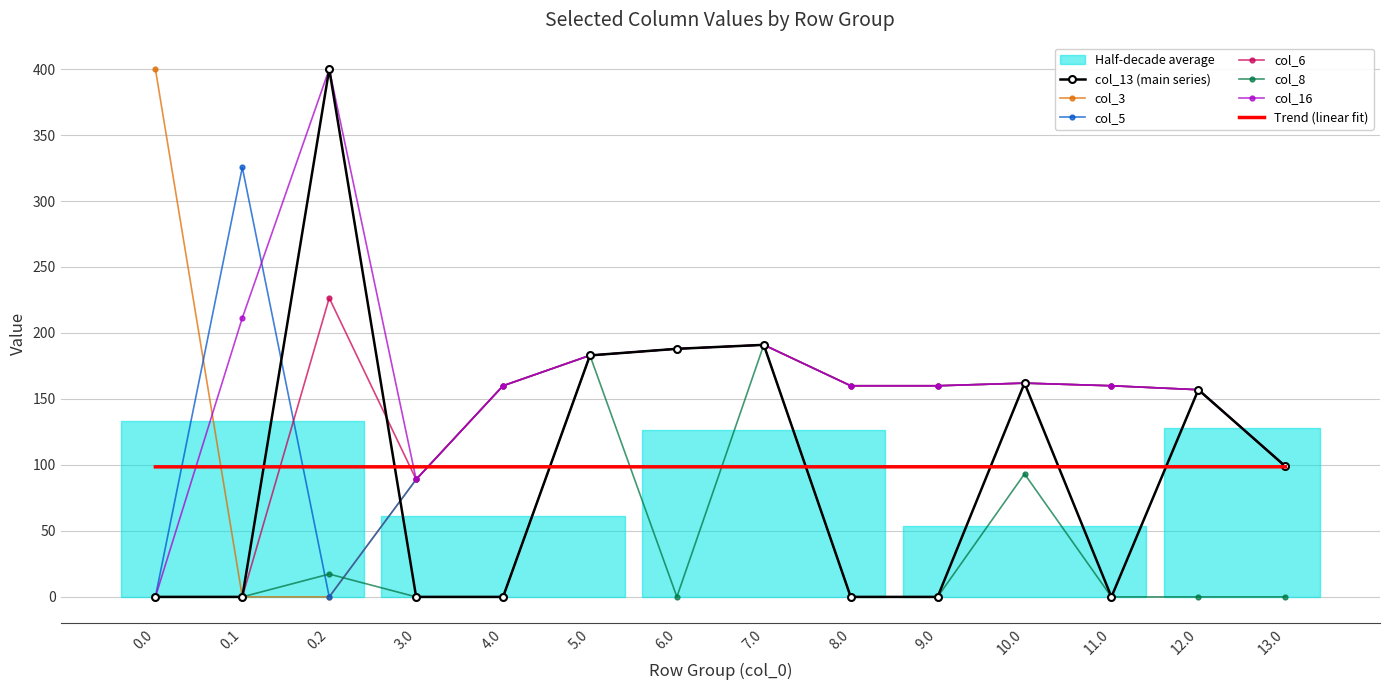

What is the difference between the second highest and minimum values in the col_3 series?

191.0